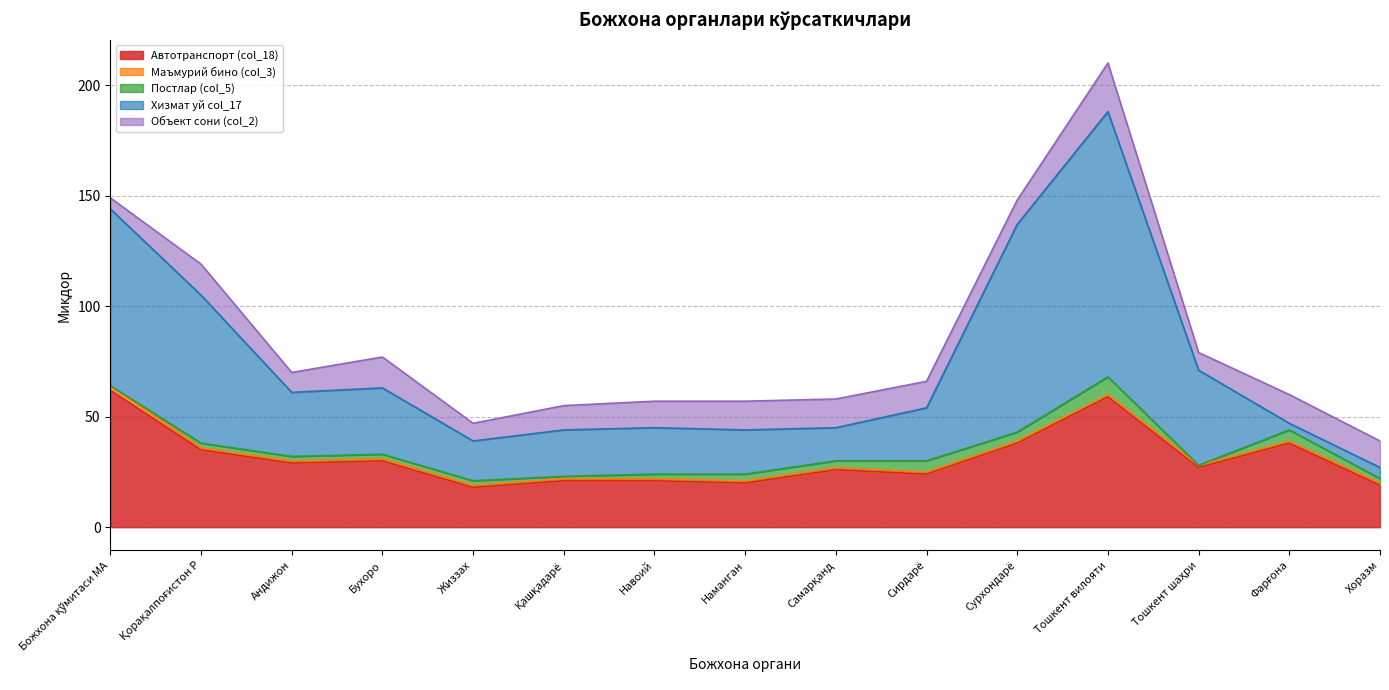

Does the chart display data point markers on the line(s)?

No